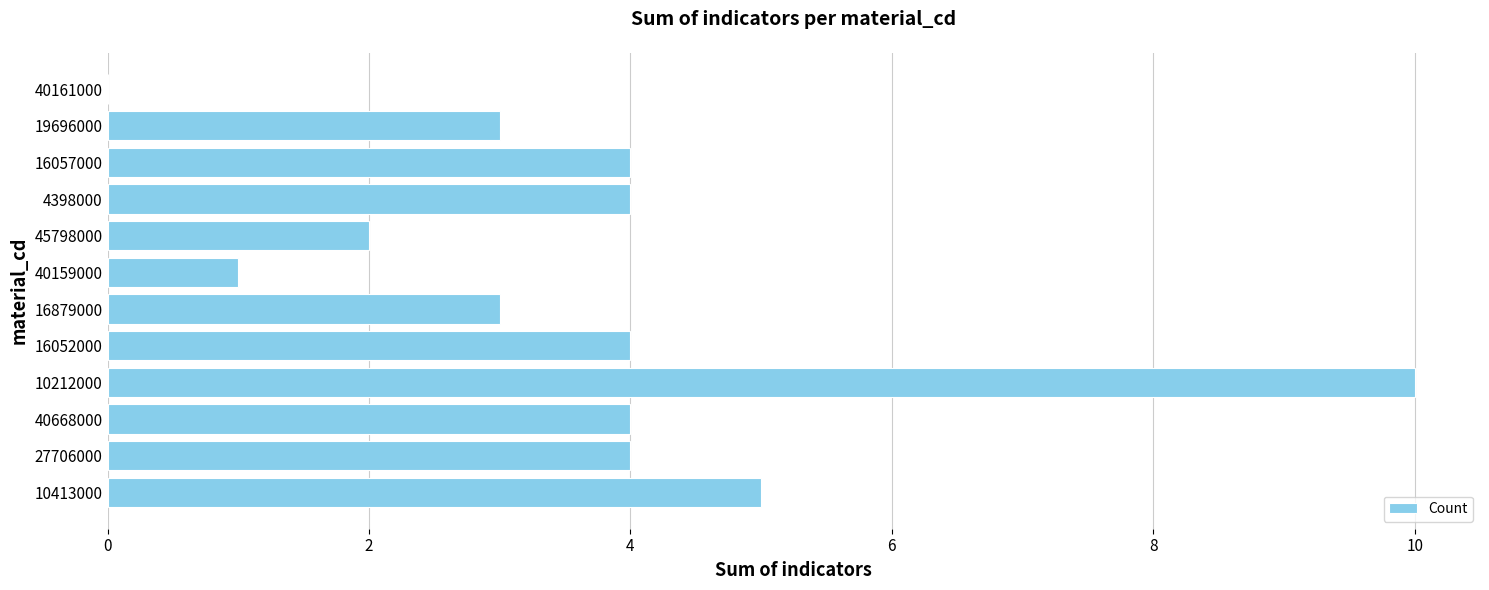

Between 40161000 and 16057000, which is larger?

16057000